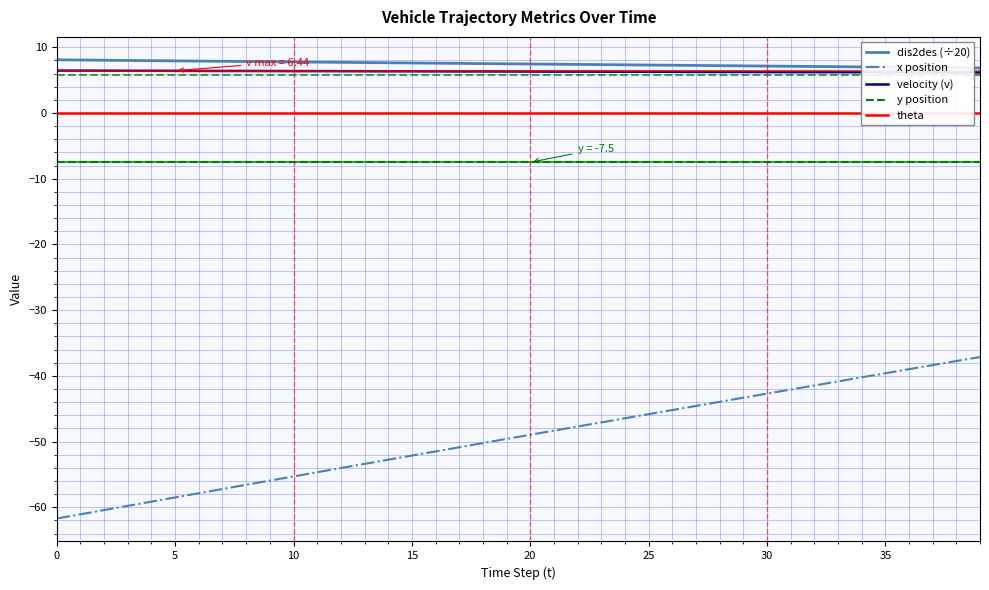

What is the lowest value of the velocity (v) series?

6.2